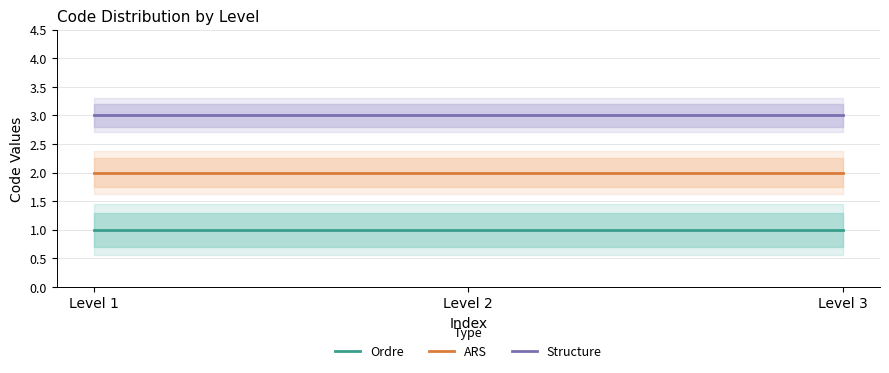

Rank the categories by Ordre value from lowest to highest.

Level 1, Level 2, Level 3